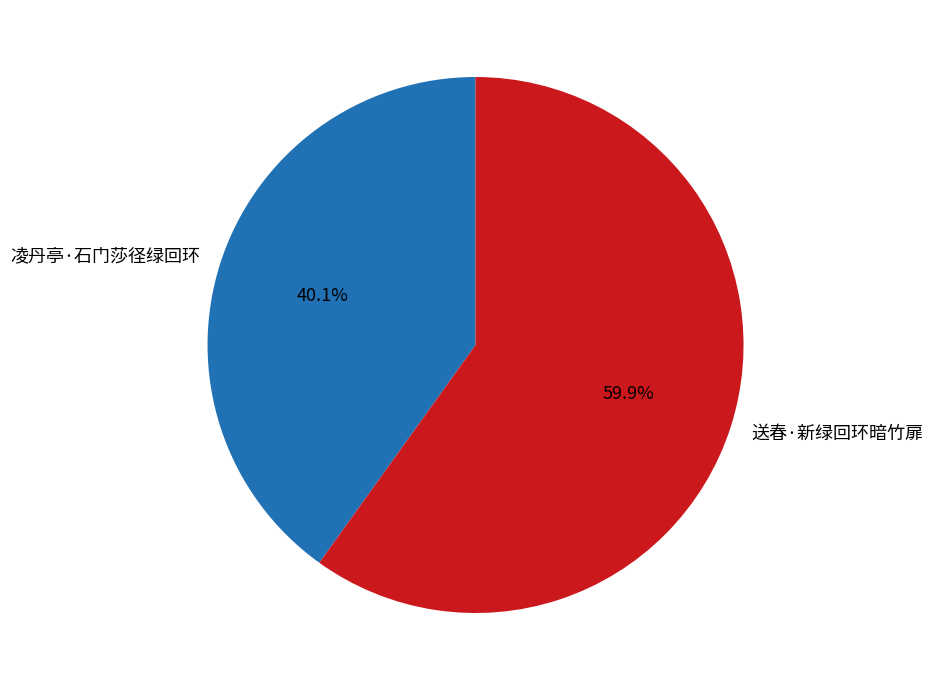

Is 送春·新绿回环暗竹扉 the majority of the pie?

Yes